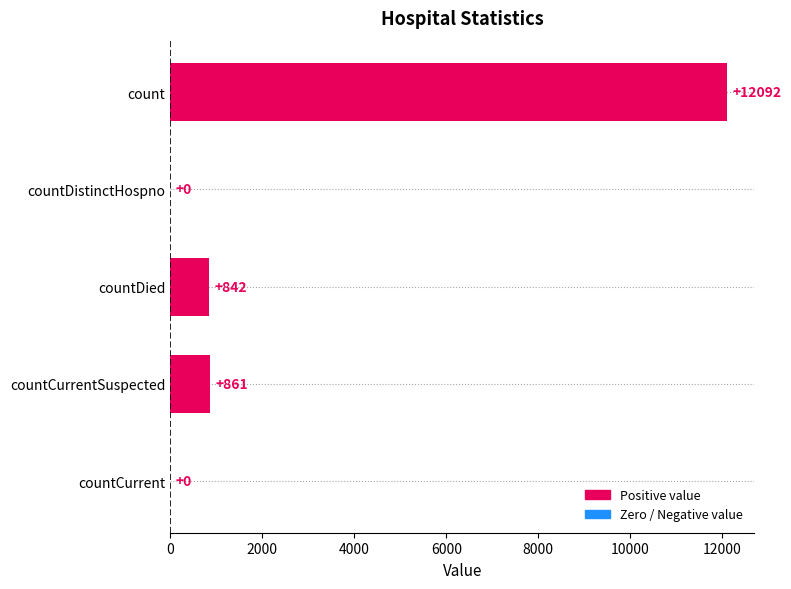

What is the greatest value displayed?

12092